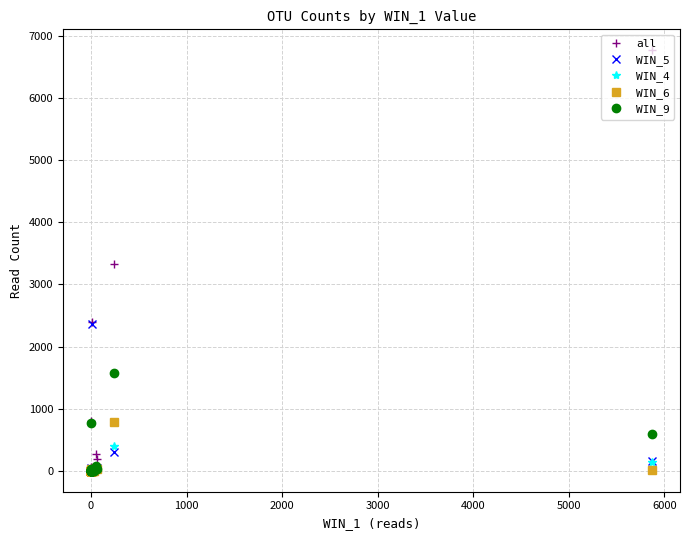

What is the difference between the maximum and minimum values in the WIN_4 series?

401